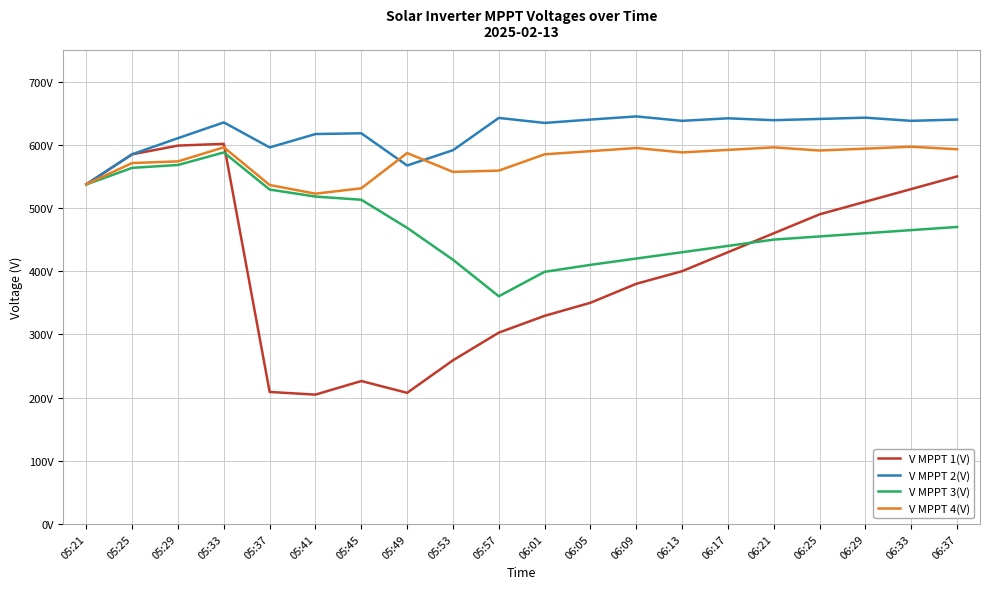

Rank the categories by V MPPT 1(V) value from lowest to highest.

05:41, 05:49, 05:37, 05:45, 05:53, 05:57, 06:01, 06:05, 06:09, 06:13, 06:17, 06:21, 06:25, 06:29, 06:33, 05:21, 06:37, 05:25, 05:29, 05:33